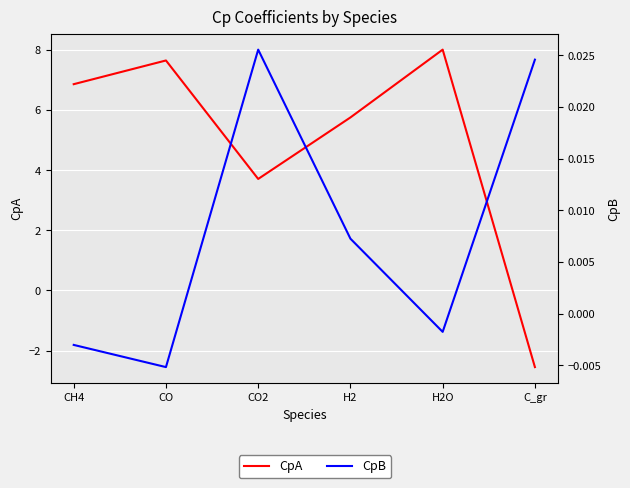

How many negative values does the CpA series have?

1